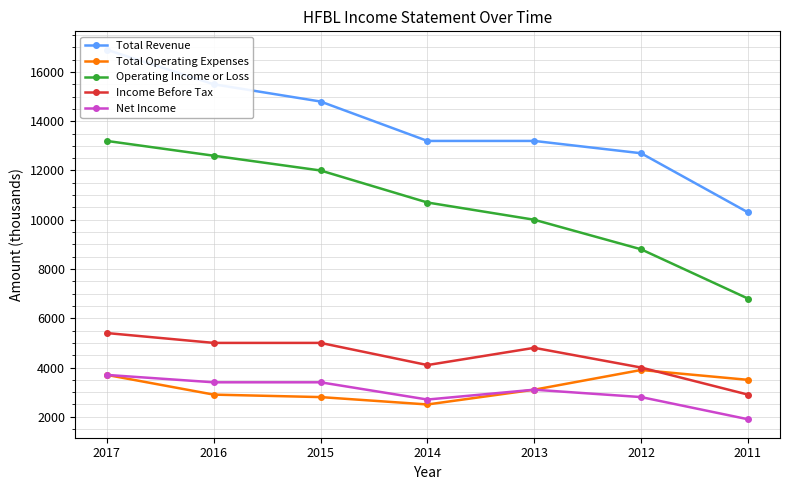

How many values in the Net Income series are below 3100?

3